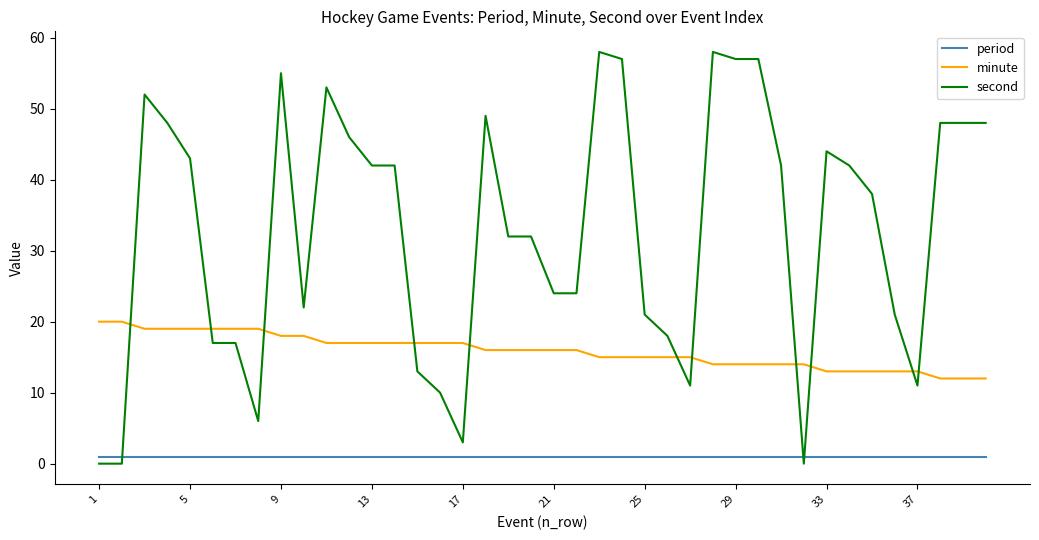

True or false: minute and period intersect in this chart.

False